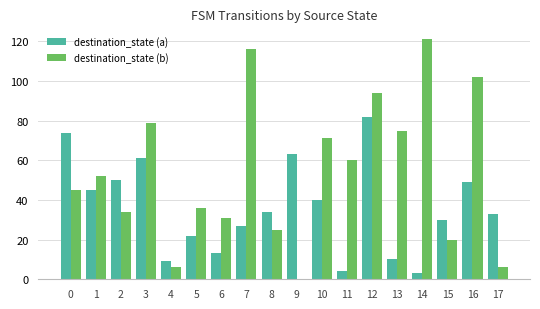

Which series has the largest total across all categories?

destination_state (b)